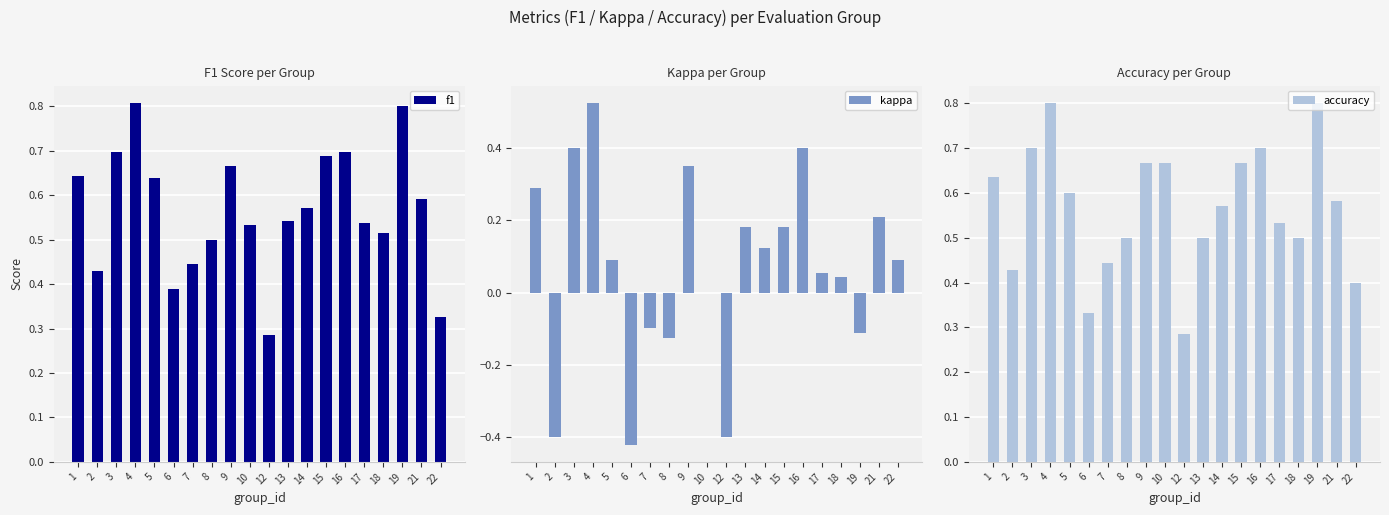

What is the approximate value of kappa at 13?

0.2